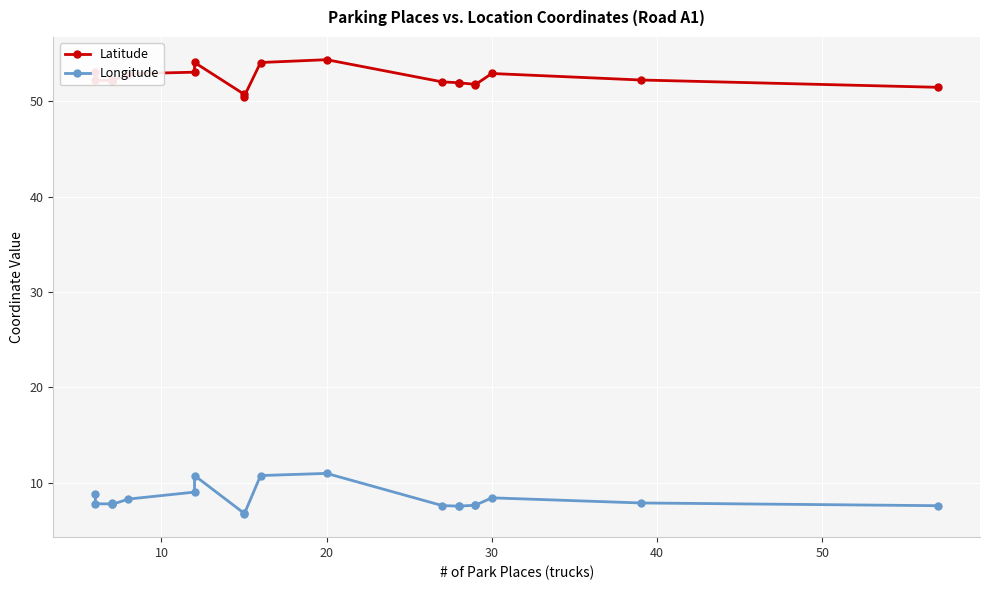

How many categories are shown in the chart?

20